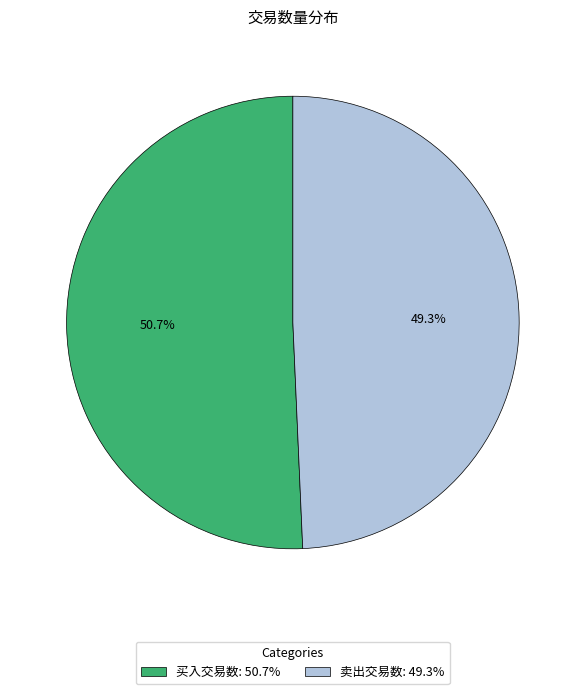

How many slices are in this pie chart?

2